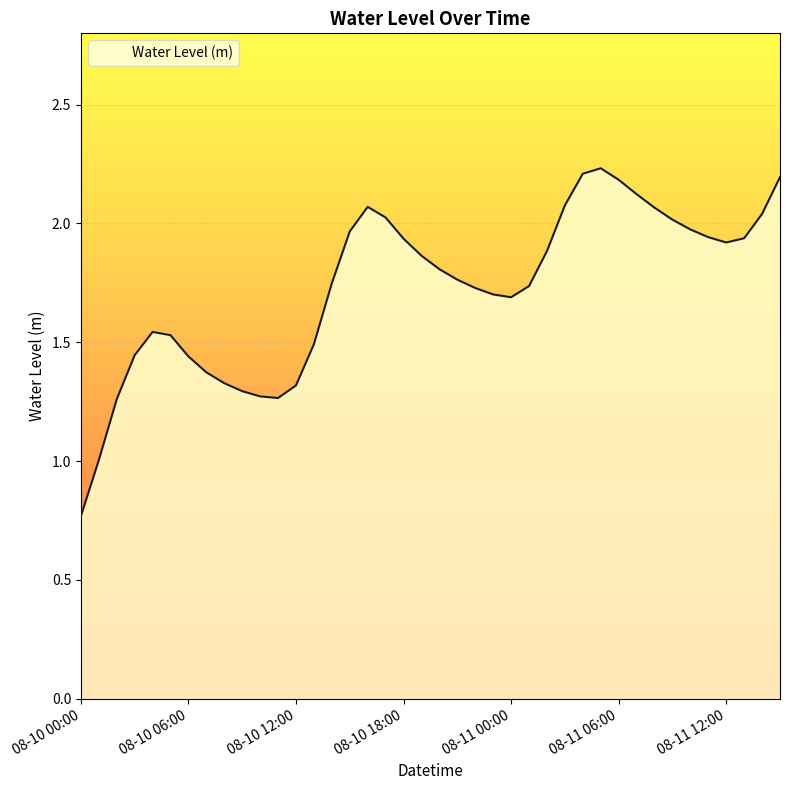

Is this an area chart (filled region under the line)?

Yes